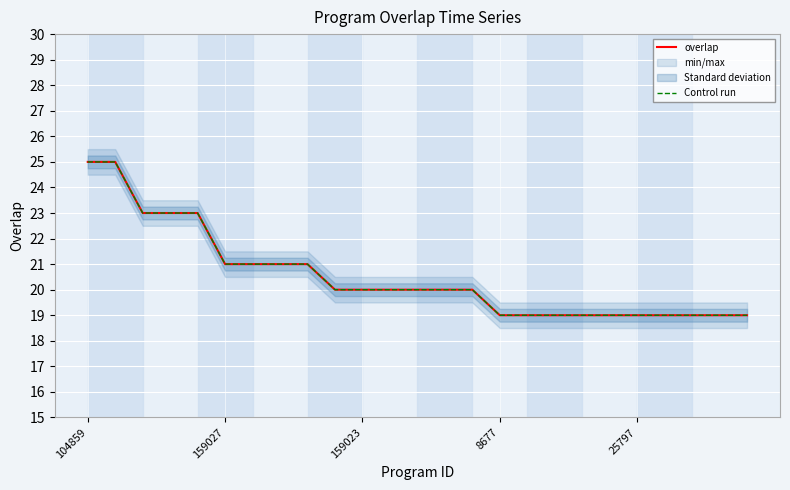

The Control run series shows 12 at 159023. True or false?

False